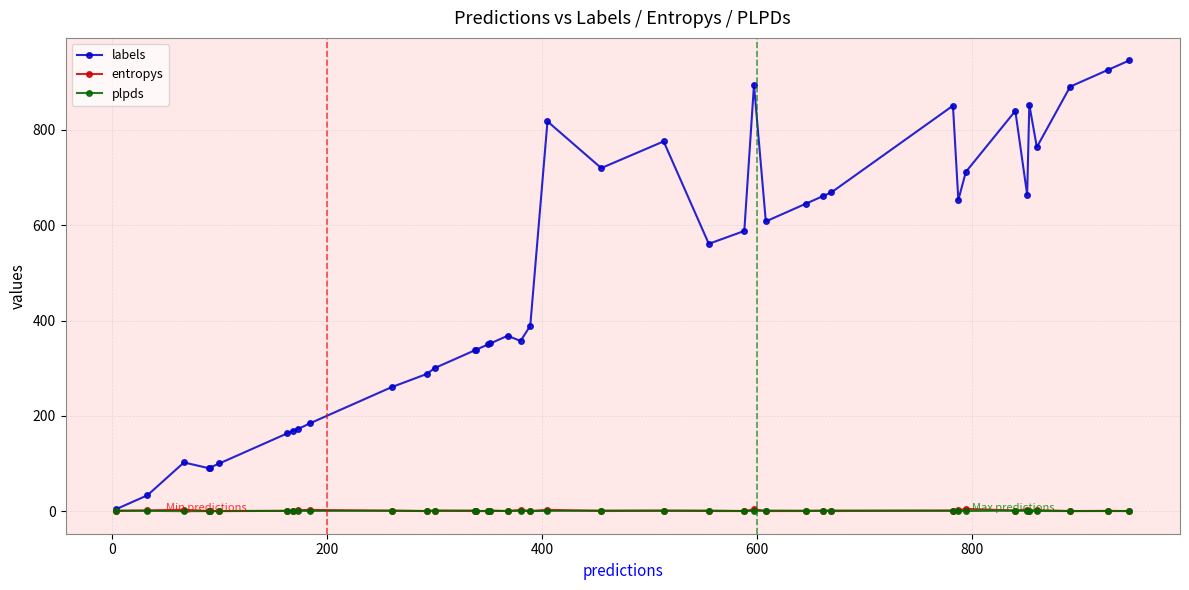

What is the value of the labels point at the 32nd from the left?

653.0